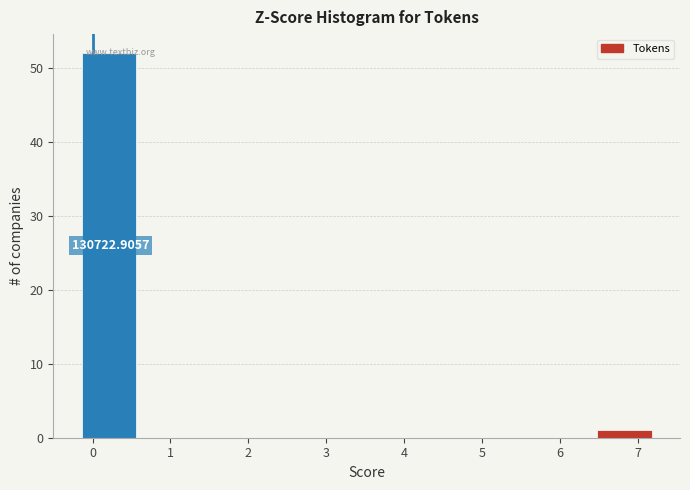

Over which range of the x-axis is the bar tallest?

-0.1 to 0.6